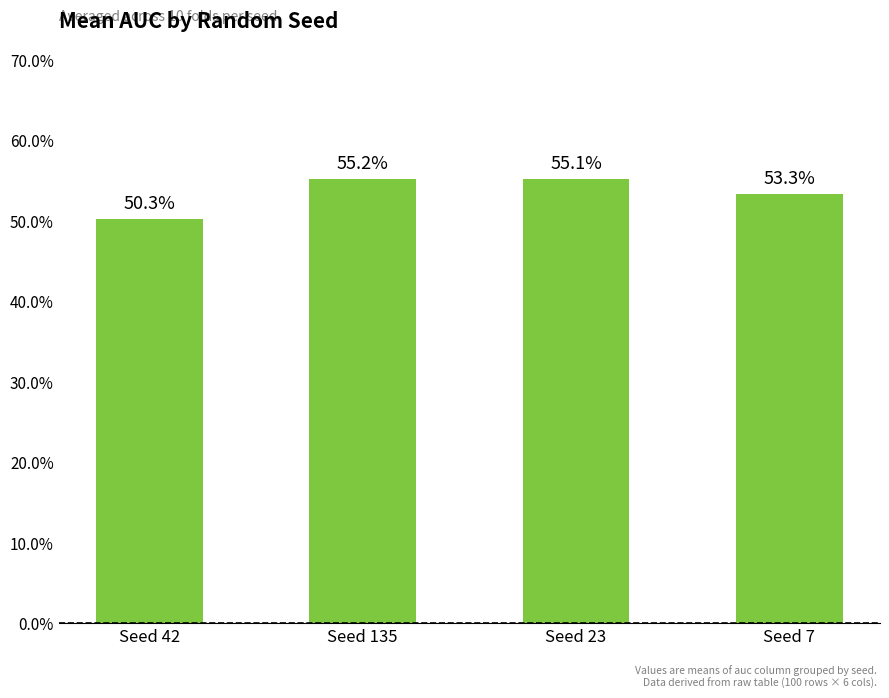

List the labels in order of value, largest first.

Seed 135, Seed 23, Seed 7, Seed 42